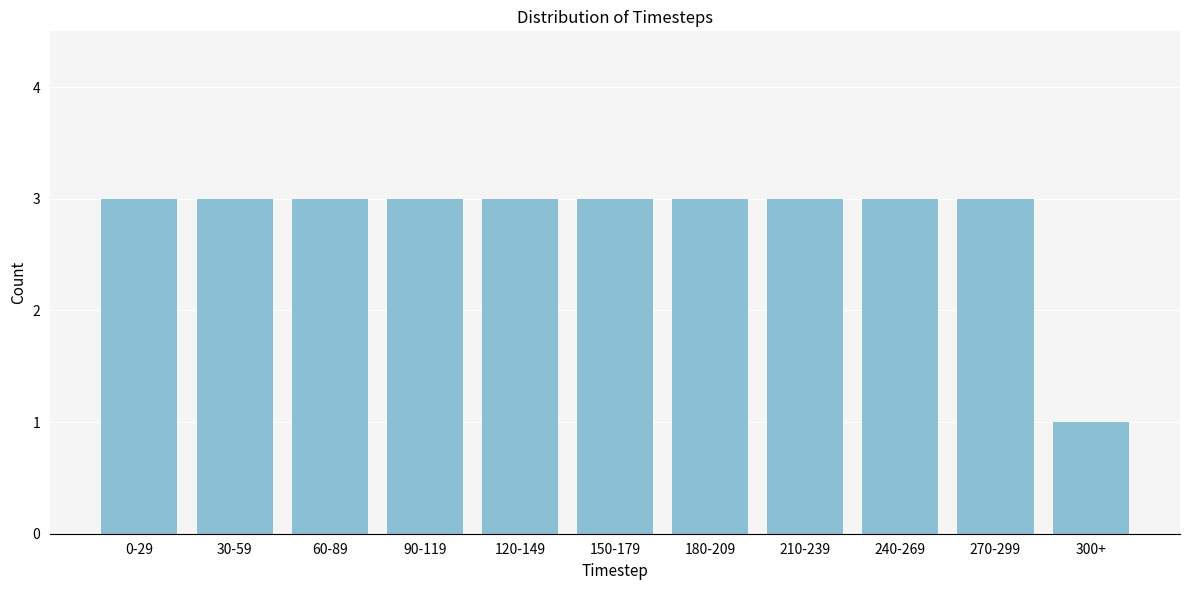

Reading left to right, what are all the values shown in this chart?

0-29=3	30-59=3	60-89=3	90-119=3	120-149=3	150-179=3	180-209=3	210-239=3	240-269=3	270-299=3	300+=1